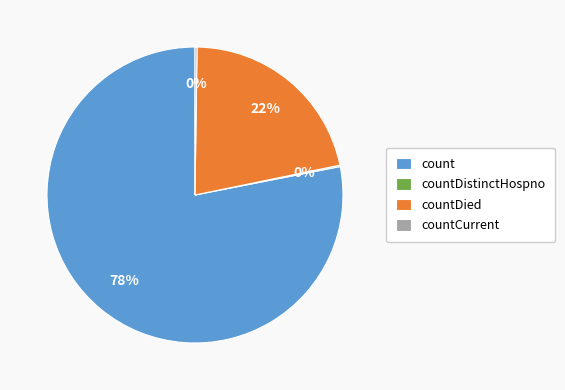

What percentage is the count slice, to the nearest percent?

78%